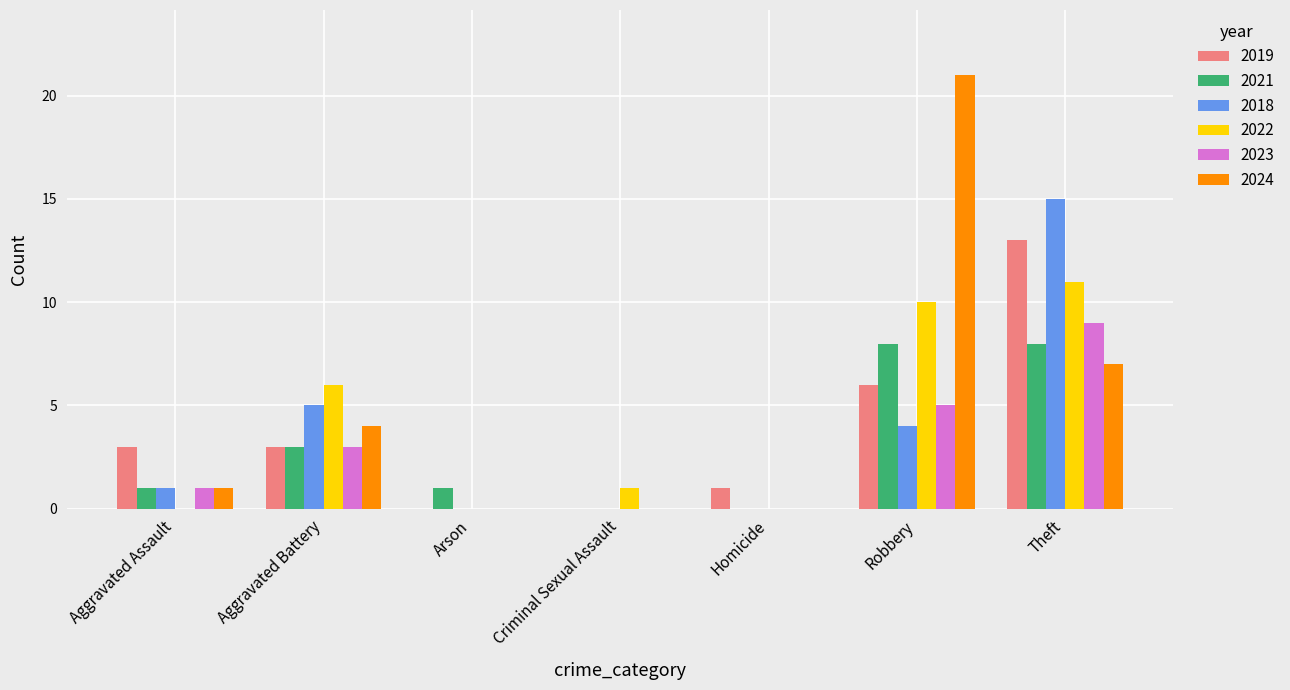

What is the total value across all series at Aggravated Battery?

24